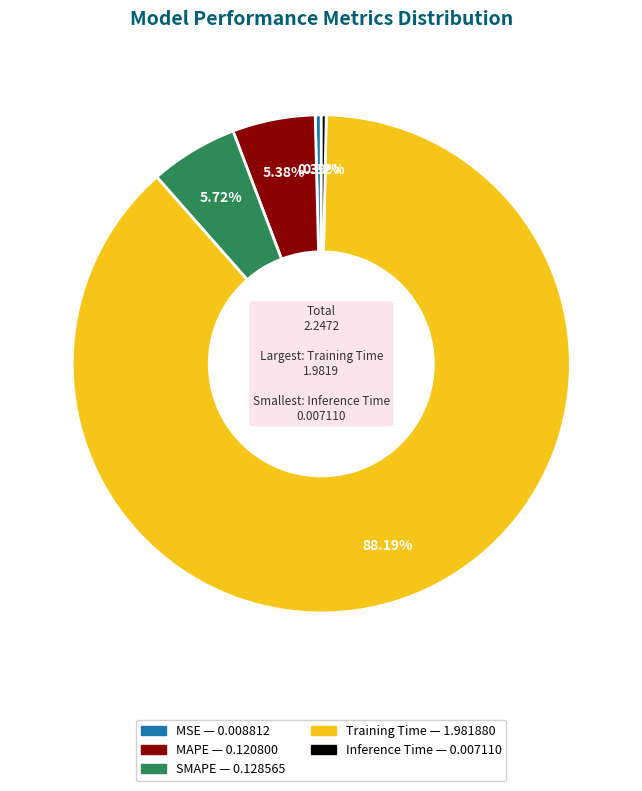

What percentage is the SMAPE slice, to the nearest percent?

6%